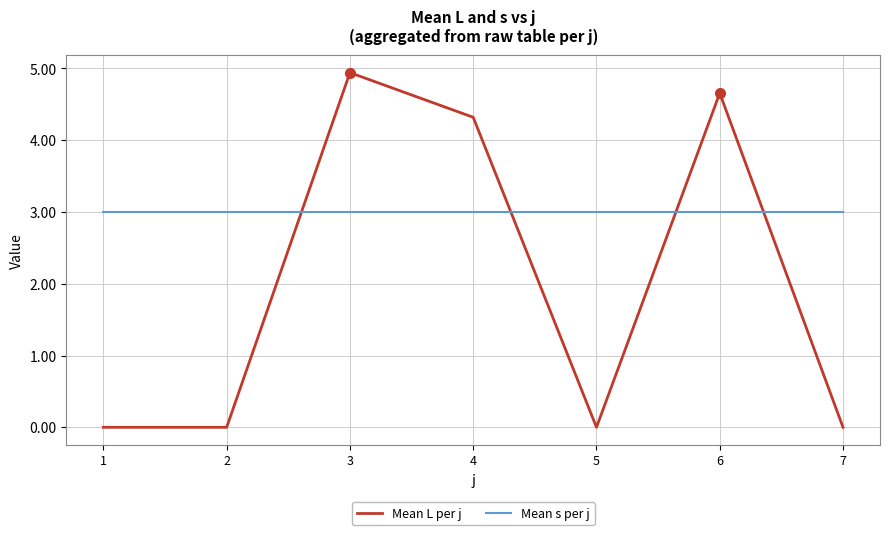

At which category is the sum across all series the highest?

3